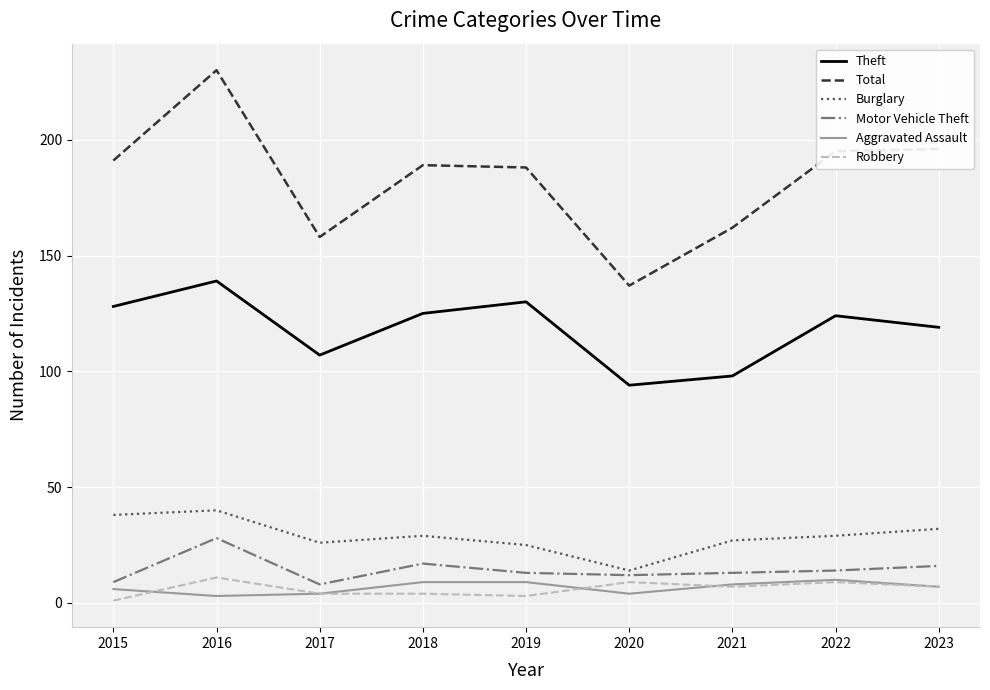

True or false: Total and Aggravated Assault intersect in this chart.

False